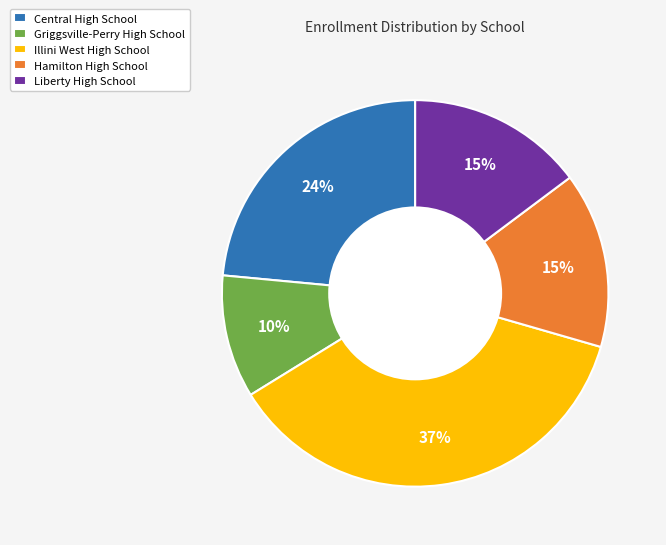

To the nearest percent, what is the average slice percentage?

20%